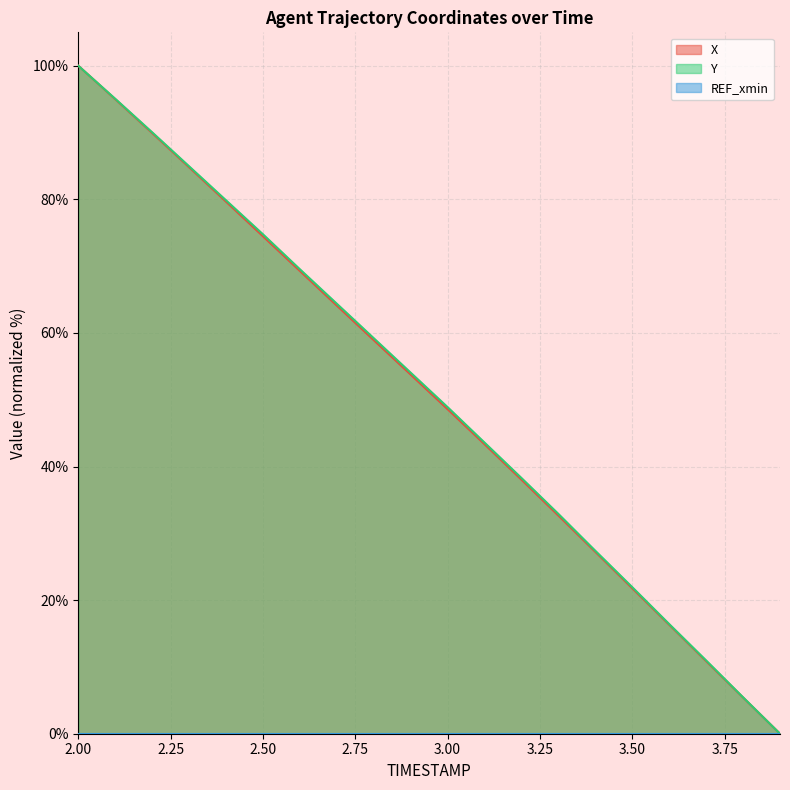

Which series changed the most between 2.2 and 2.8?

X